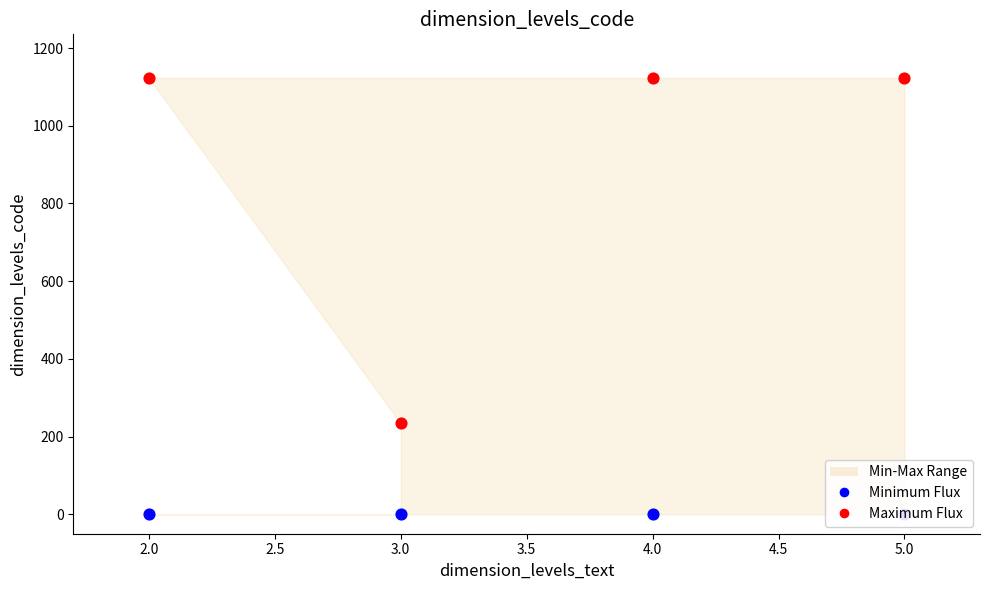

At how many categories does at least one series exceed 702?

3